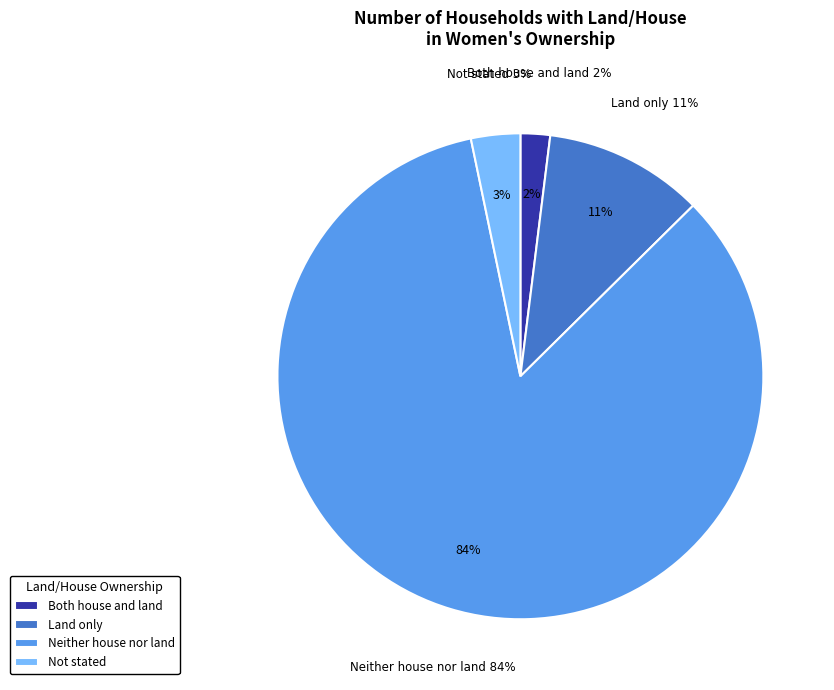

Which slice is the smallest?

Both house and land